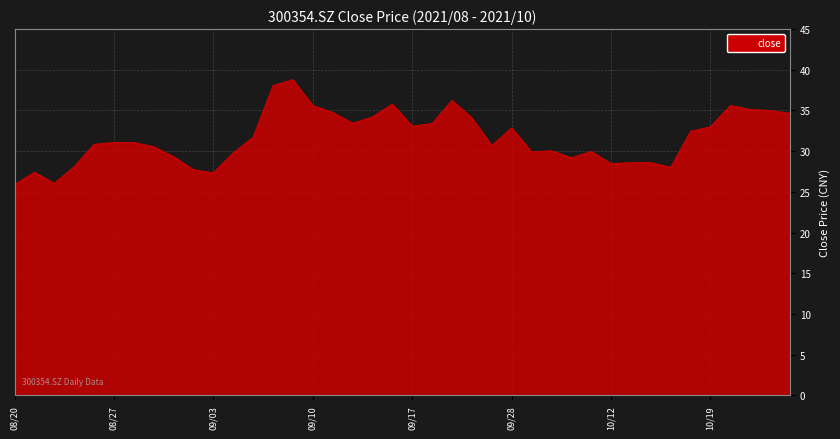

What is the minimum value shown in the chart?

25.9